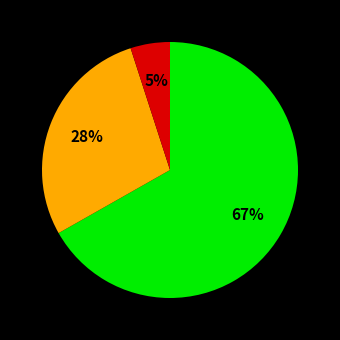

To the nearest percent, what is the average slice percentage?

33%